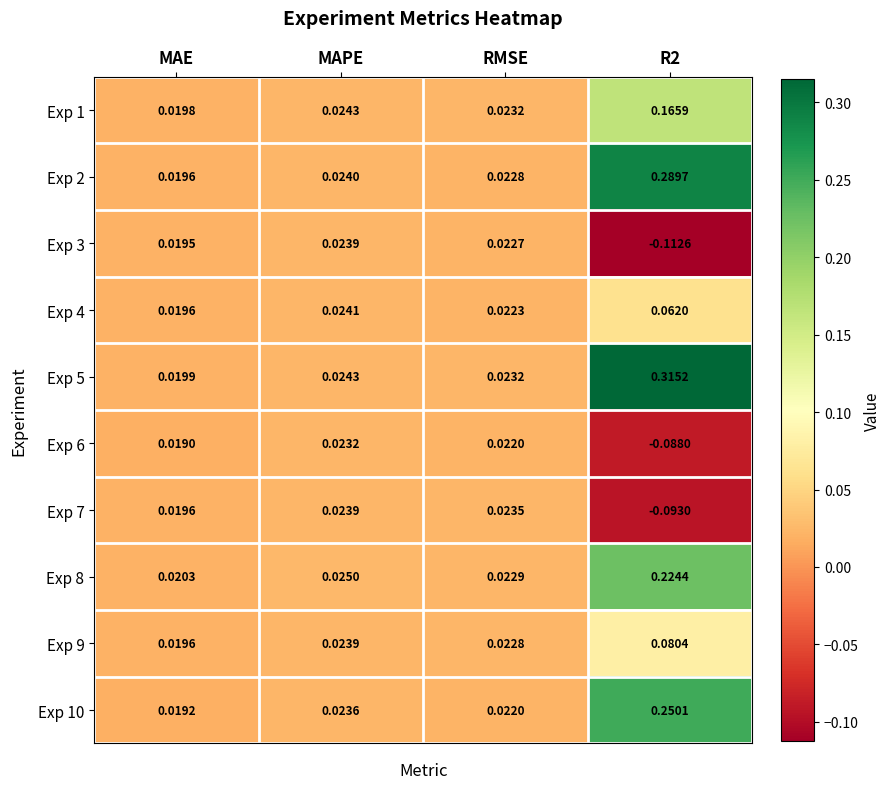

Where does the Exp 3 series first go above 0?

MAE